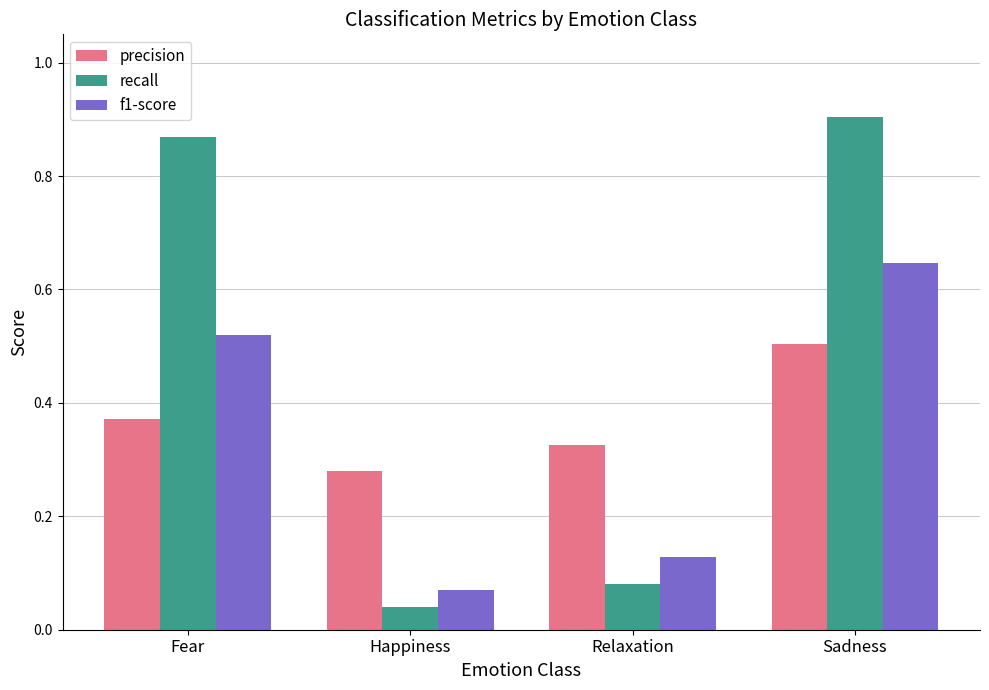

Is the value of f1-score at Happiness greater than the value of precision at Relaxation?

No